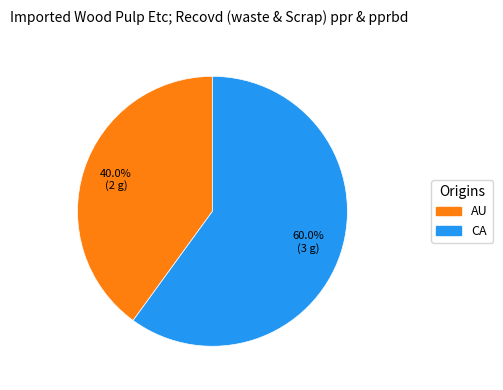

To the nearest percent, what portion does CA represent?

60%